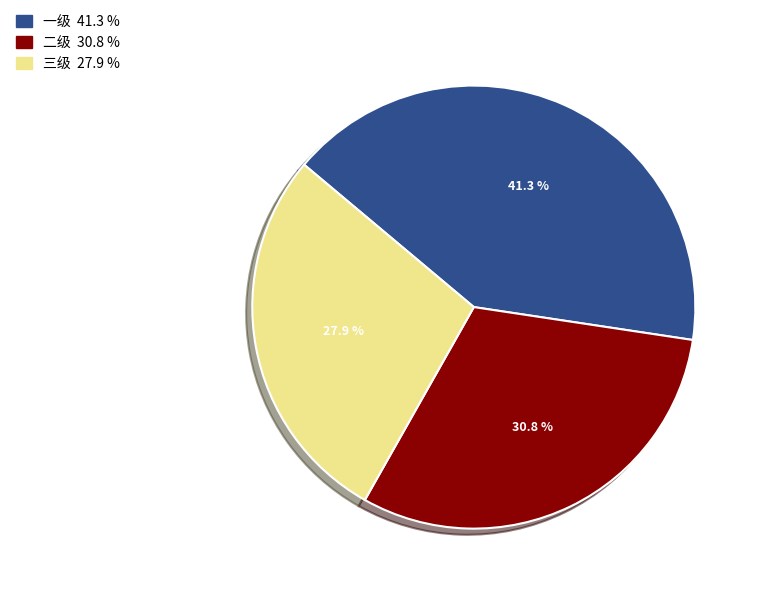

Rank the categories by value from highest to lowest.

一级, 二级, 三级